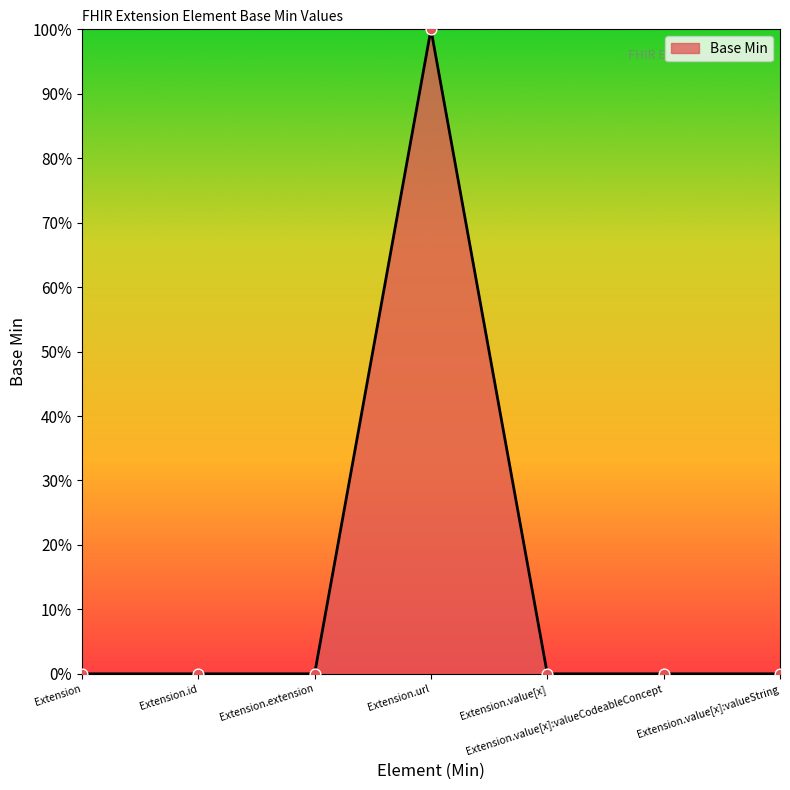

Is this an area chart (filled region under the line)?

Yes